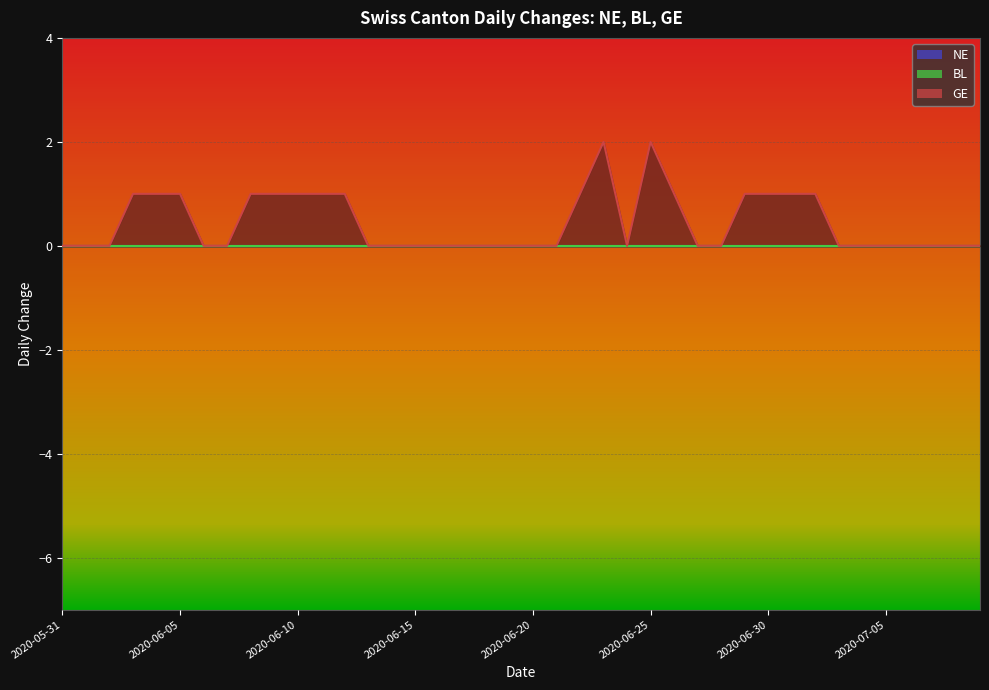

True or false: GE and NE intersect in this chart.

False